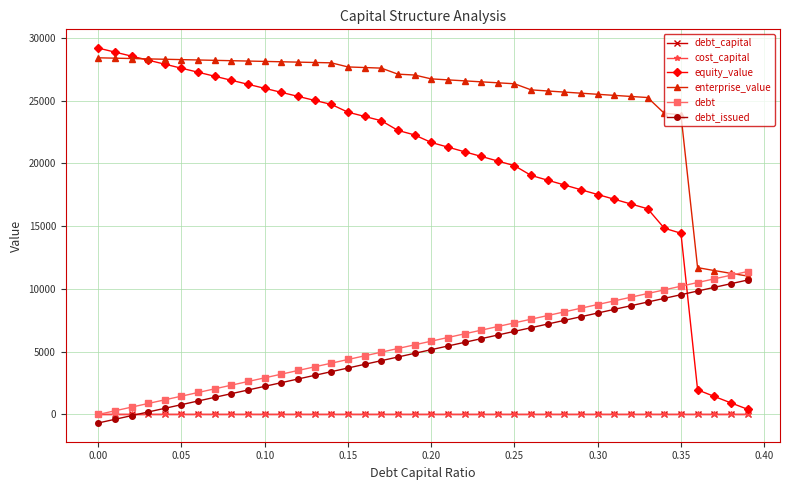

Which series has the largest total across all categories?

enterprise_value